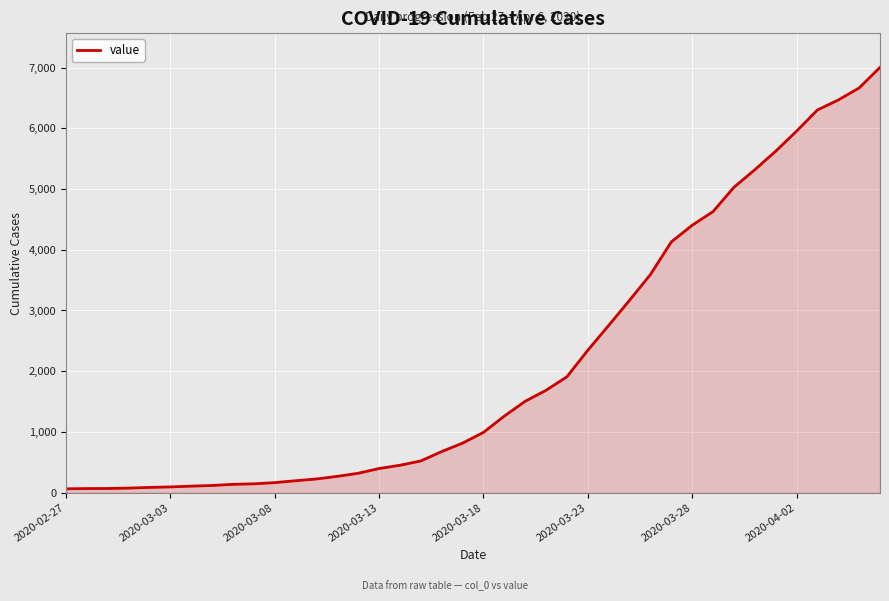

What is the sum of all values?

85740